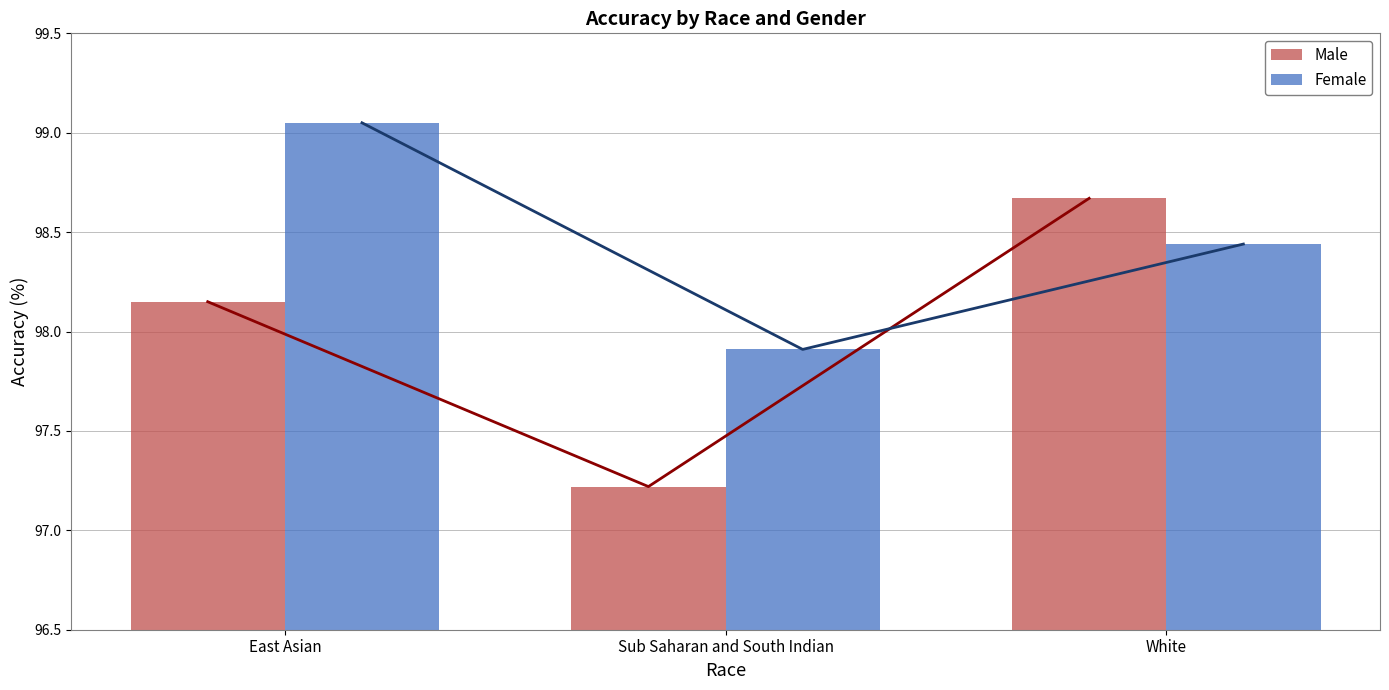

Which series has the largest total across all categories?

Female